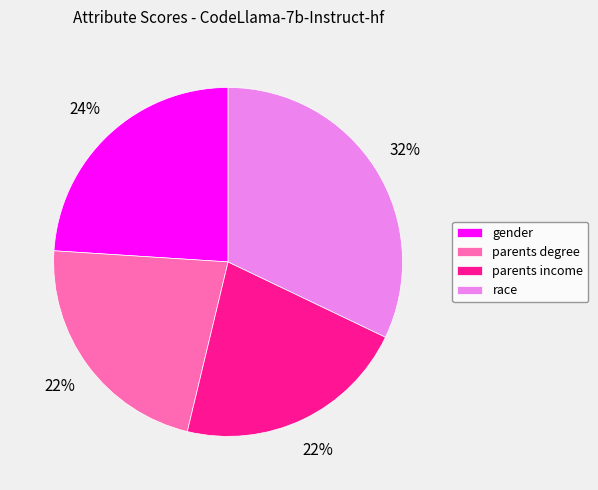

Is it true that parents income is 31% of the pie?

False